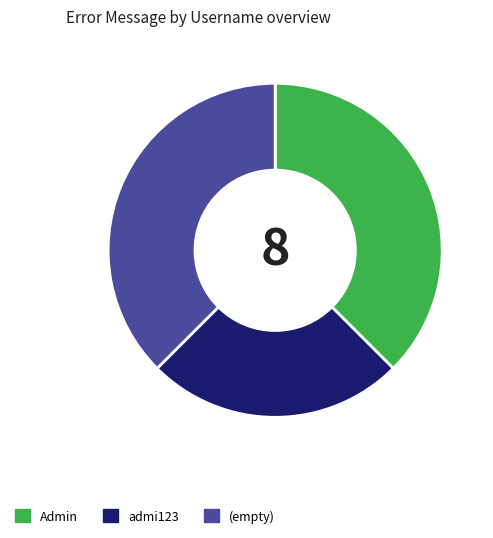

Which category has the smallest portion of the pie?

admi123